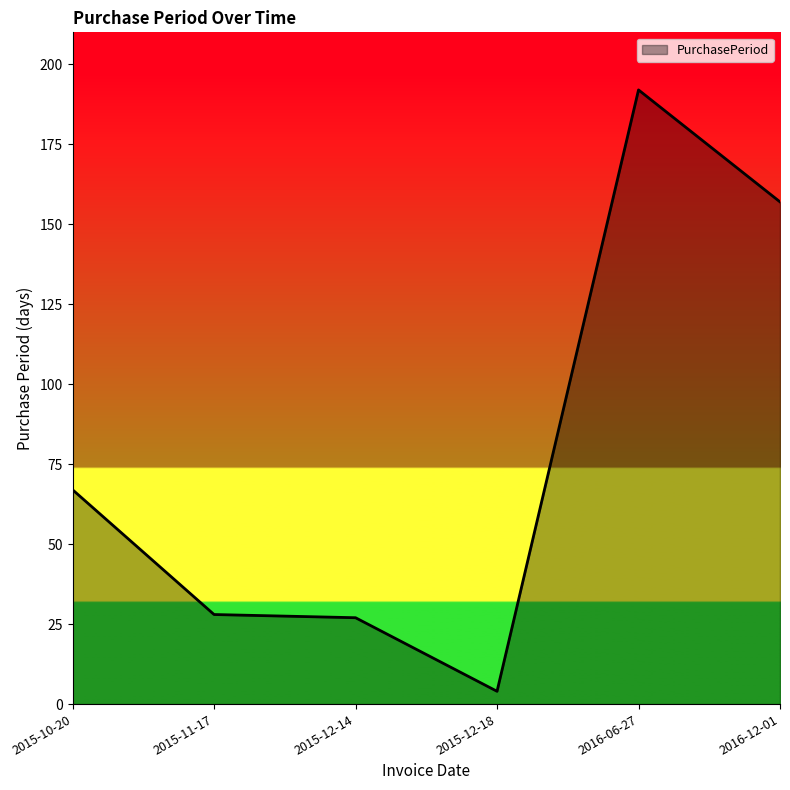

Which category has the highest value across all series?

2016-06-27